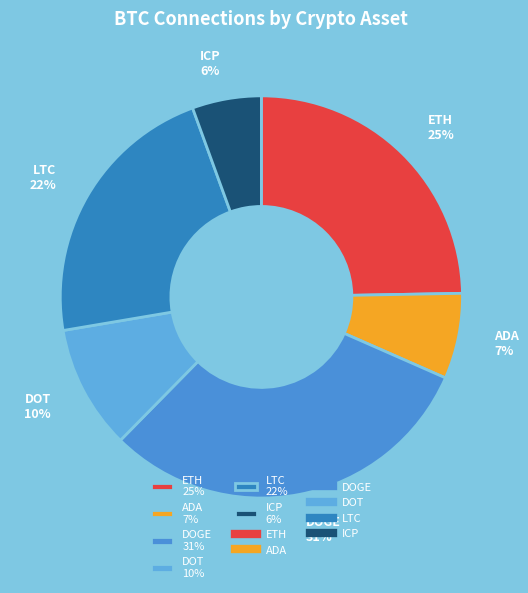

The ADA slice represents 7% of the pie. True or false?

True